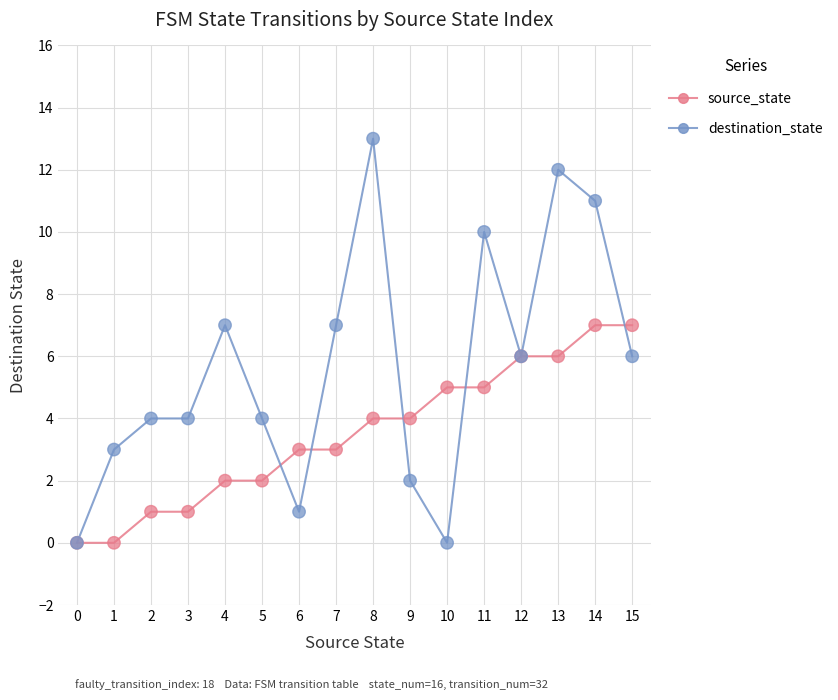

What is the total value across all series at 2?

5